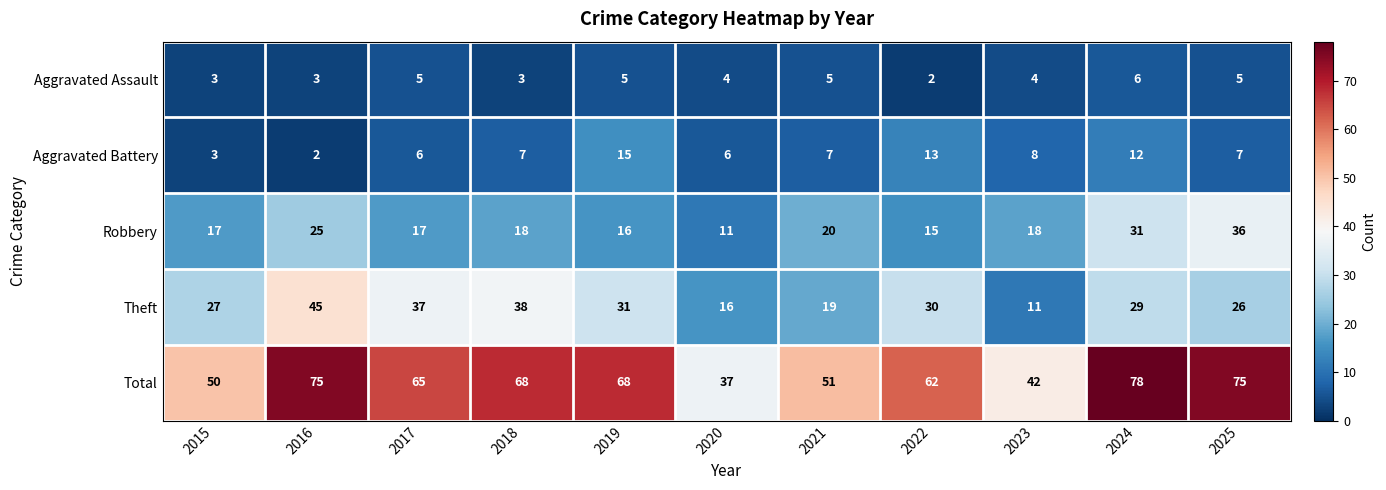

How many Aggravated Assault values are between 3 and 5?

9